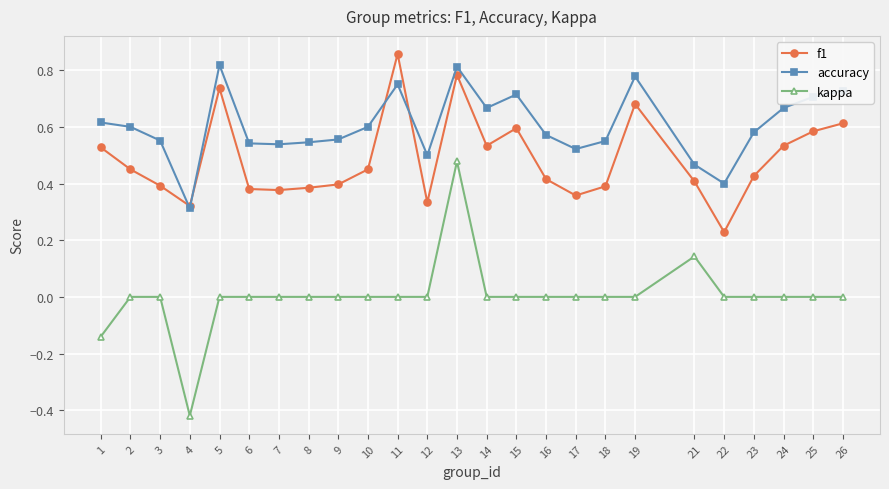

Is this an area chart (filled region under the line)?

No